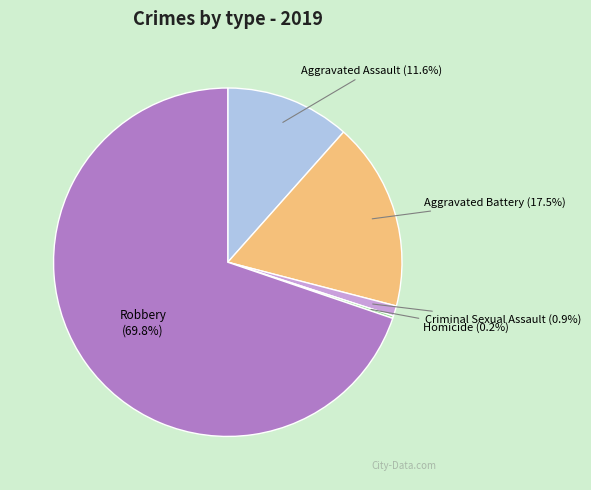

Is there a majority slice in this chart?

Yes